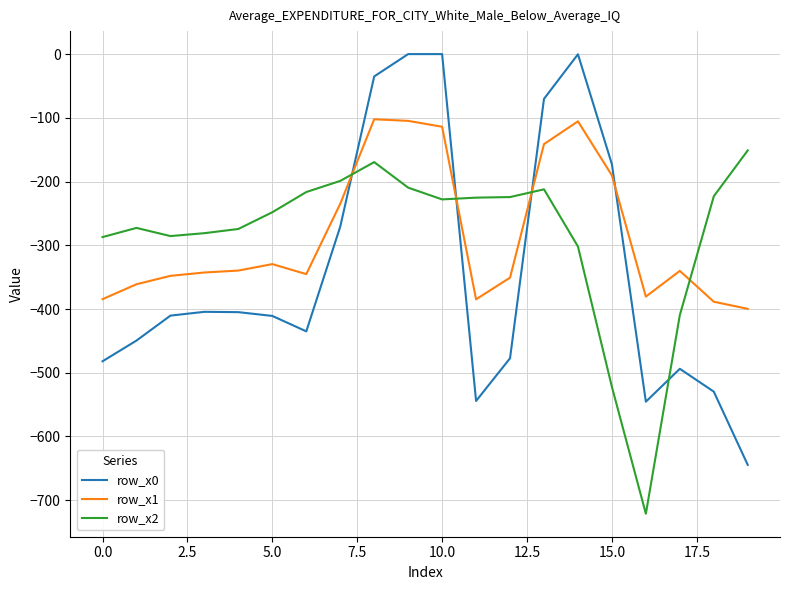

Which series ends up on top after the final intersection of row_x0 and row_x2?

row_x2